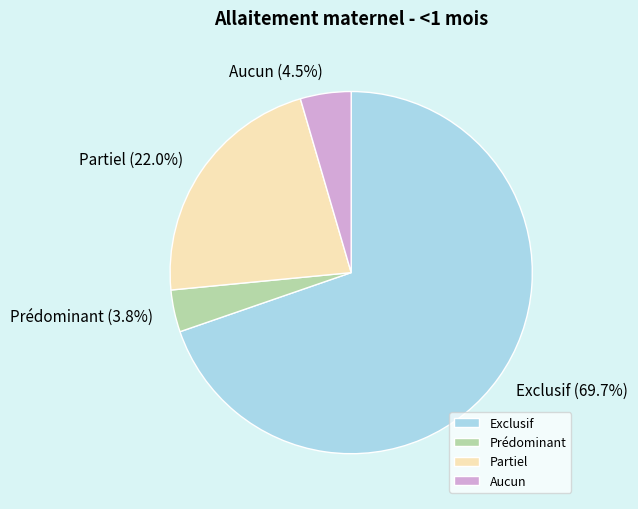

What percentage is NOT represented by Prédominant?

96.2%